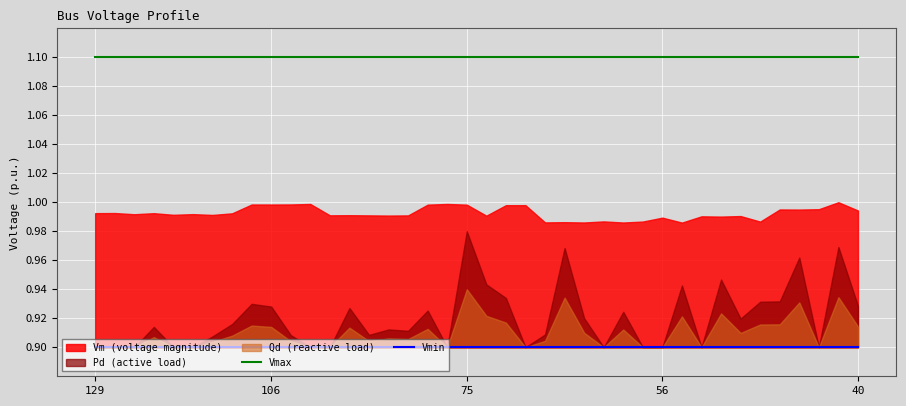

Does the chart display data point markers on the line(s)?

No